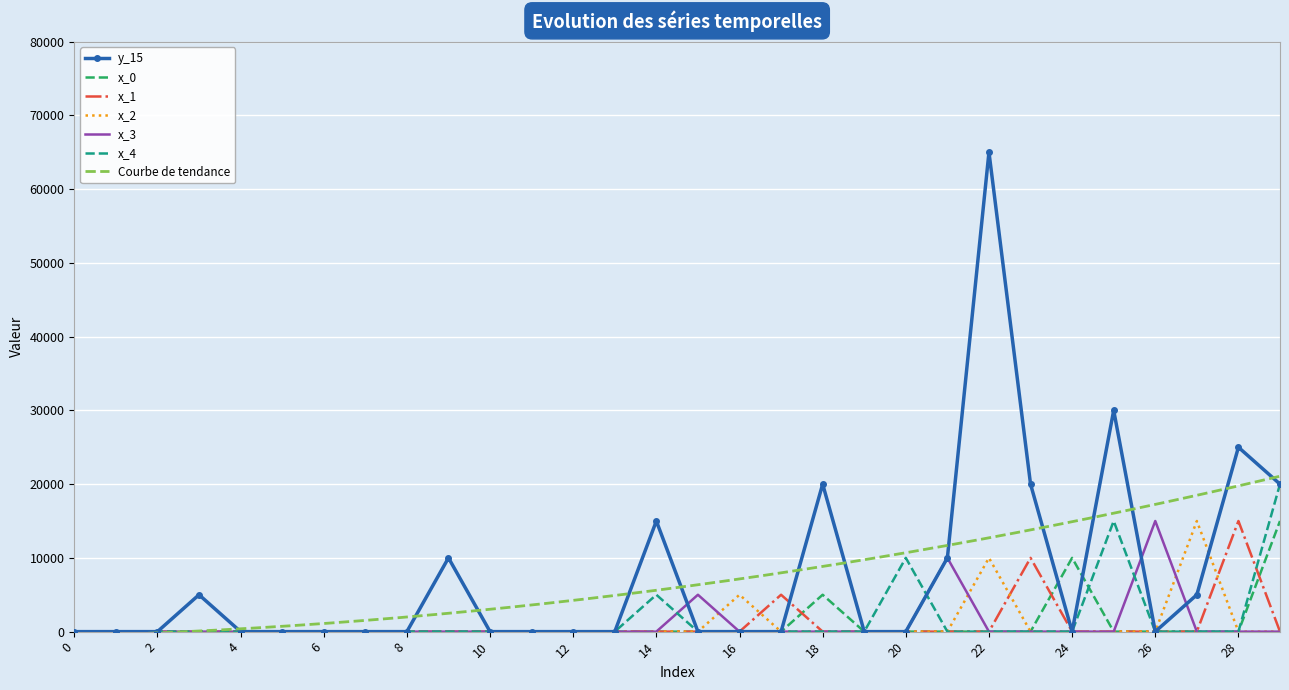

How many interior local peaks does the x_3 series have?

3